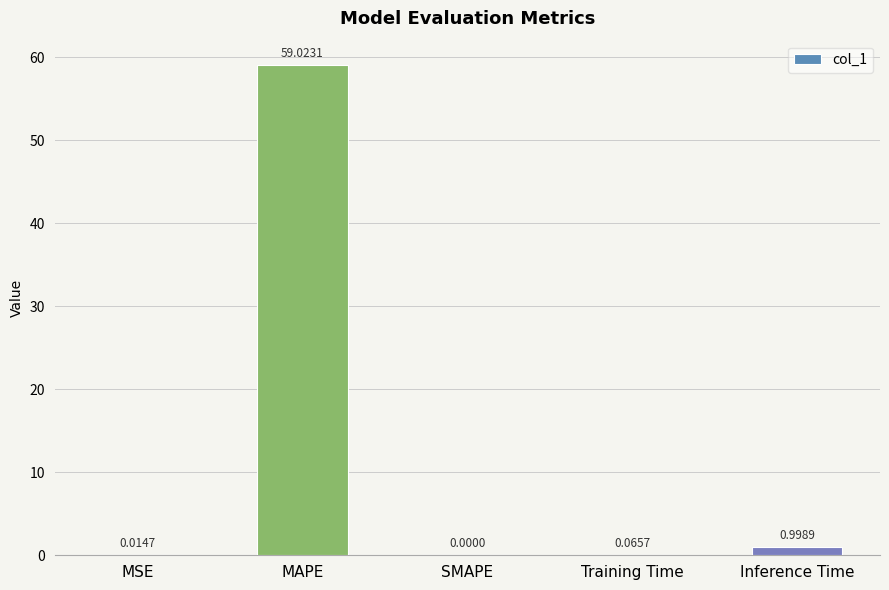

Is it true that the value at SMAPE is 0.0?

True